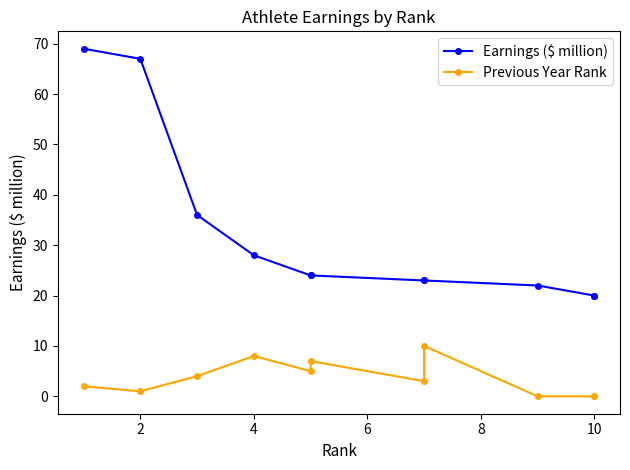

True or false: Previous Year Rank and Earnings ($ million) intersect in this chart.

False